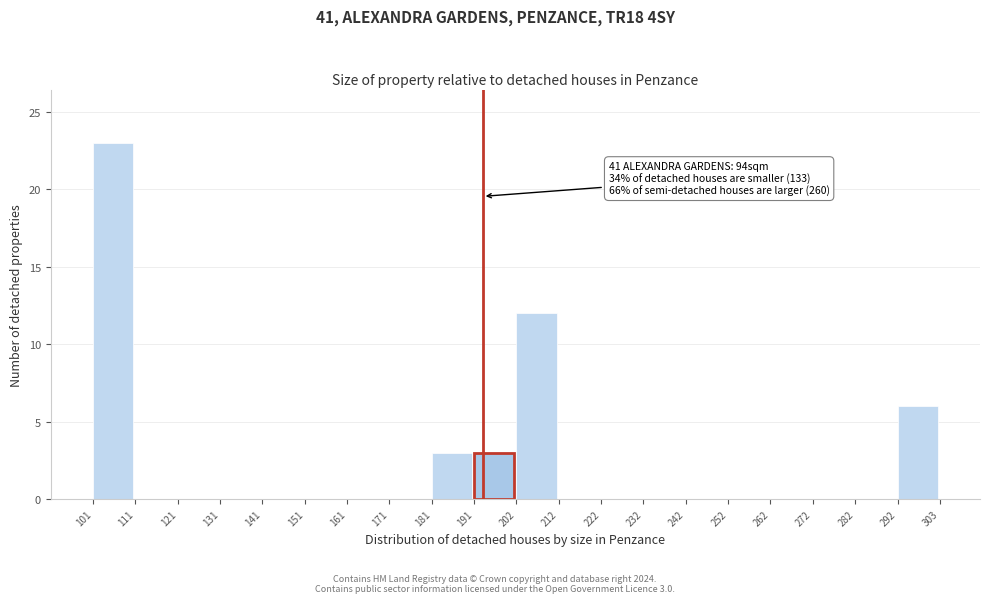

Over which range of the x-axis is the bar tallest?

101 to 111